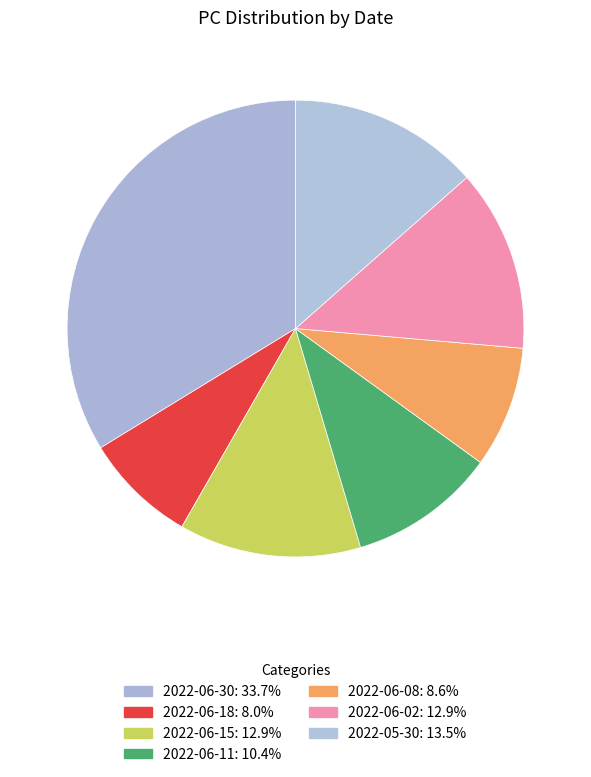

Between 2022-06-02 and 2022-06-15, which is larger?

2022-06-02